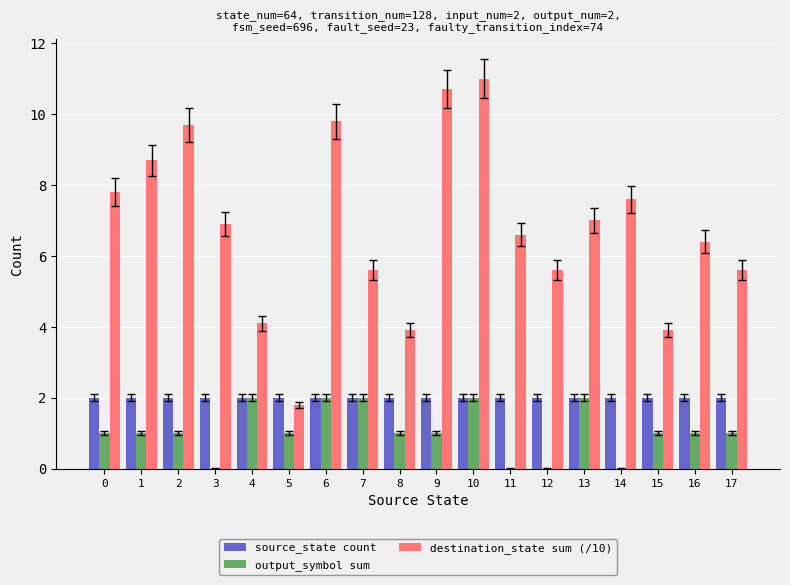

What is the average value of the destination_state sum (/10) series?

6.8